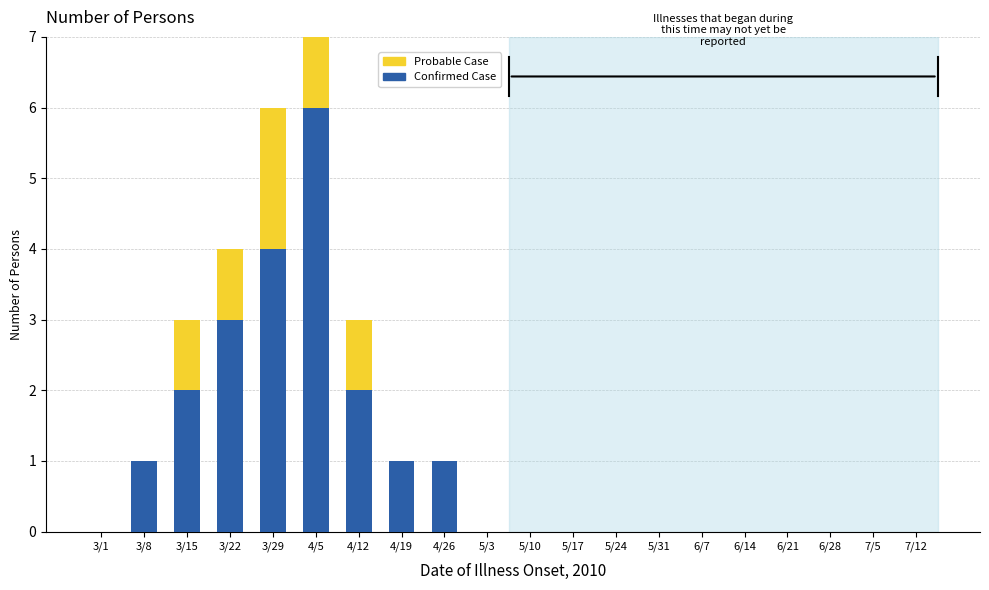

The value of Confirmed Case at 6/28 is 0. True or false?

True